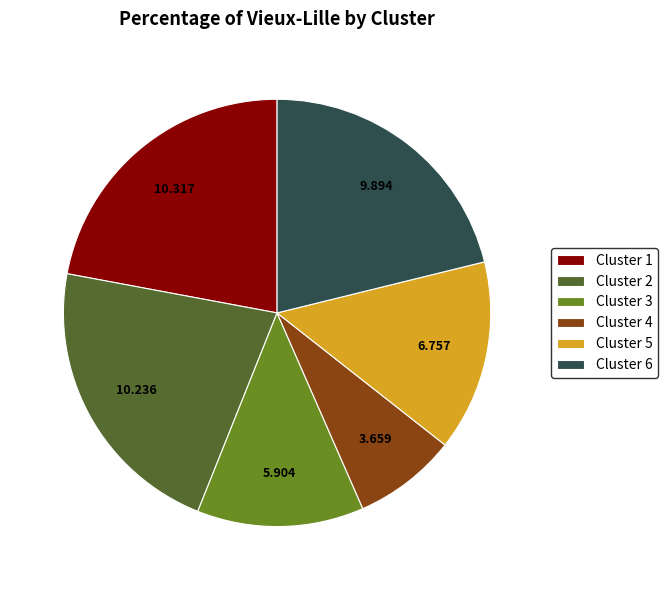

Is there any slice that represents more than half of the pie?

No